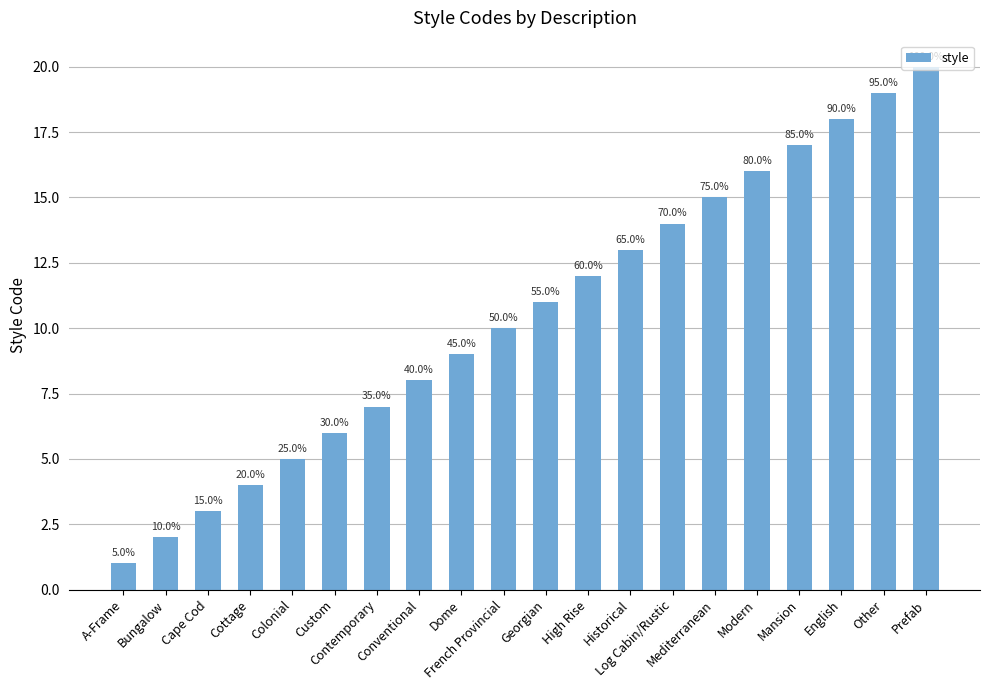

Are the bars horizontal?

No